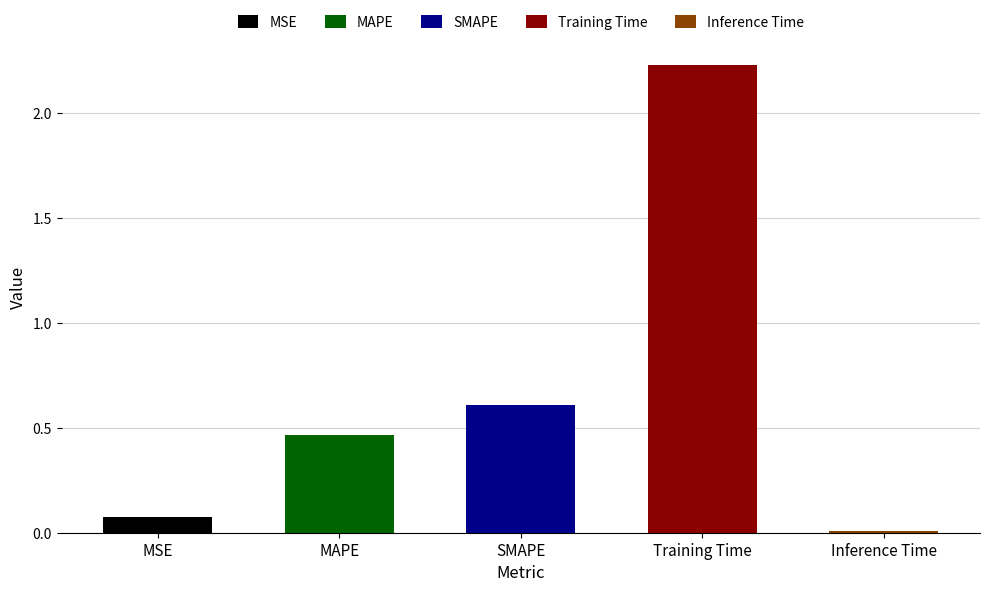

True or false: the data shows 0.7 at MAPE.

False